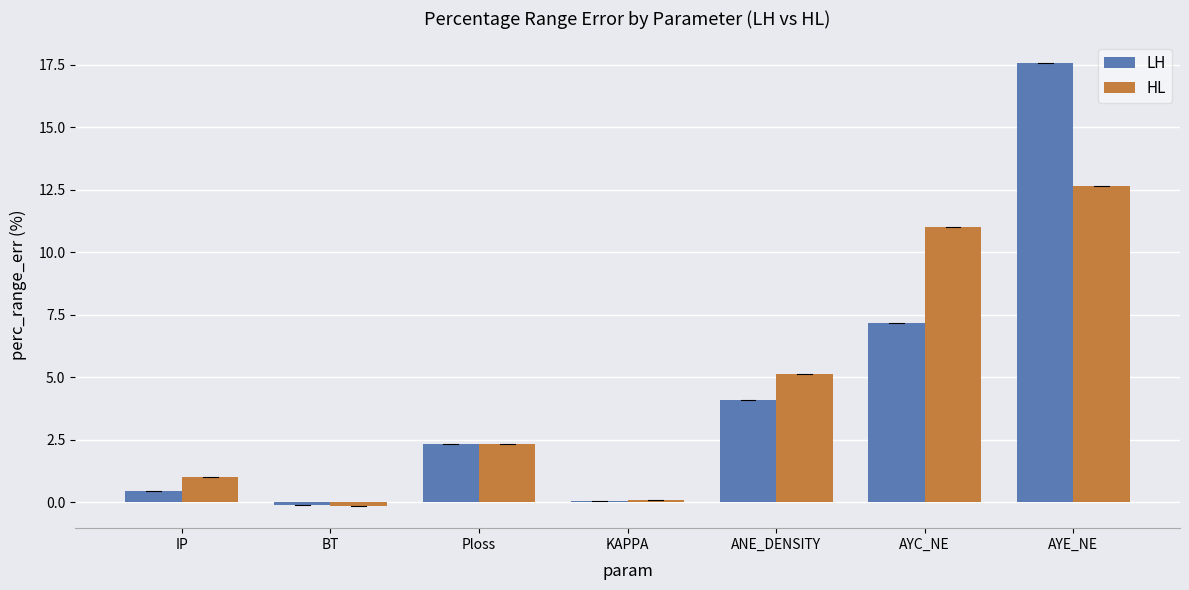

At which category is the sum across all series the highest?

AYE_NE